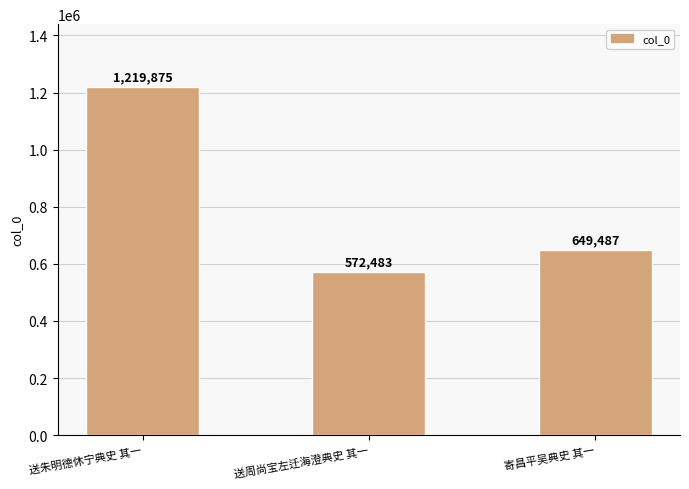

Where is the data nearest to the value 896179?

寄昌平吴典史 其一